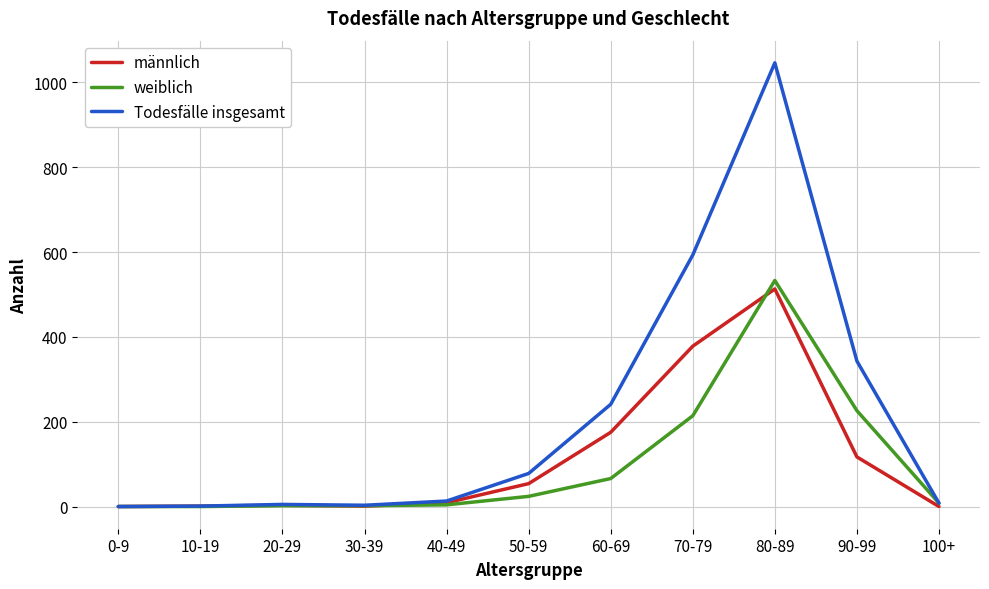

Where is männlich nearest to the value 256?

60-69